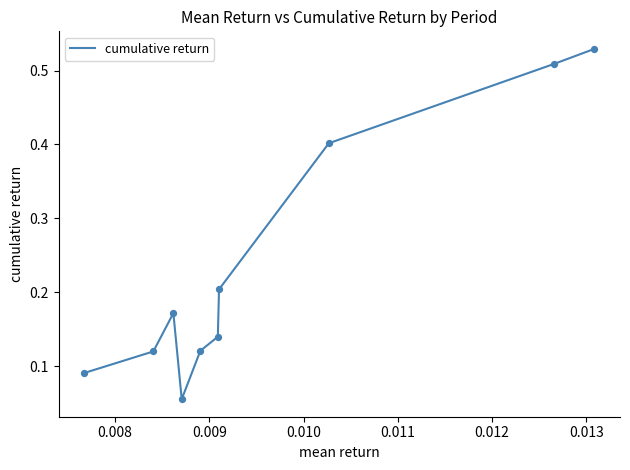

How many lines are shown in the chart?

1